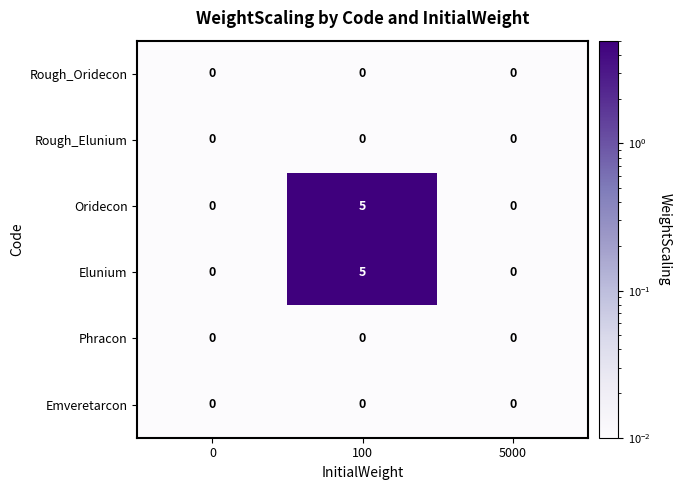

Which category has the highest value across all series?

100